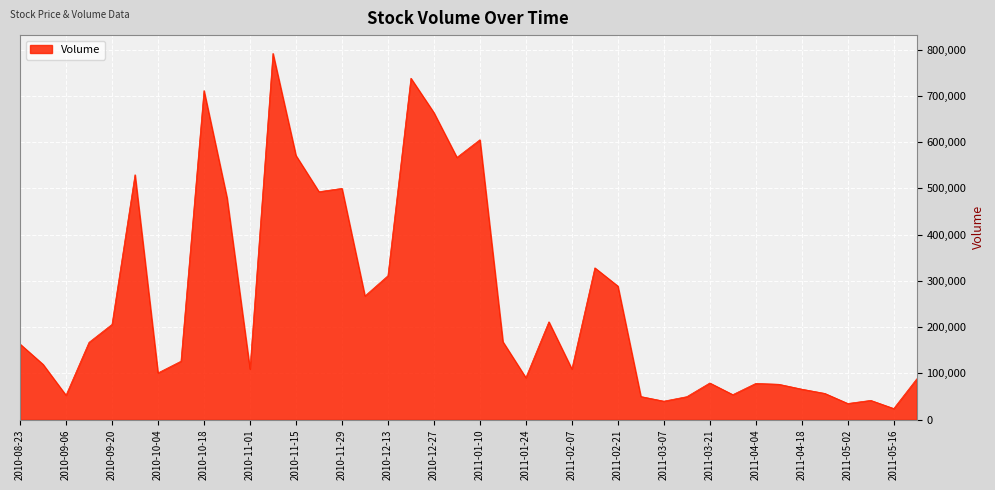

What is the difference between the maximum and minimum values?

767962